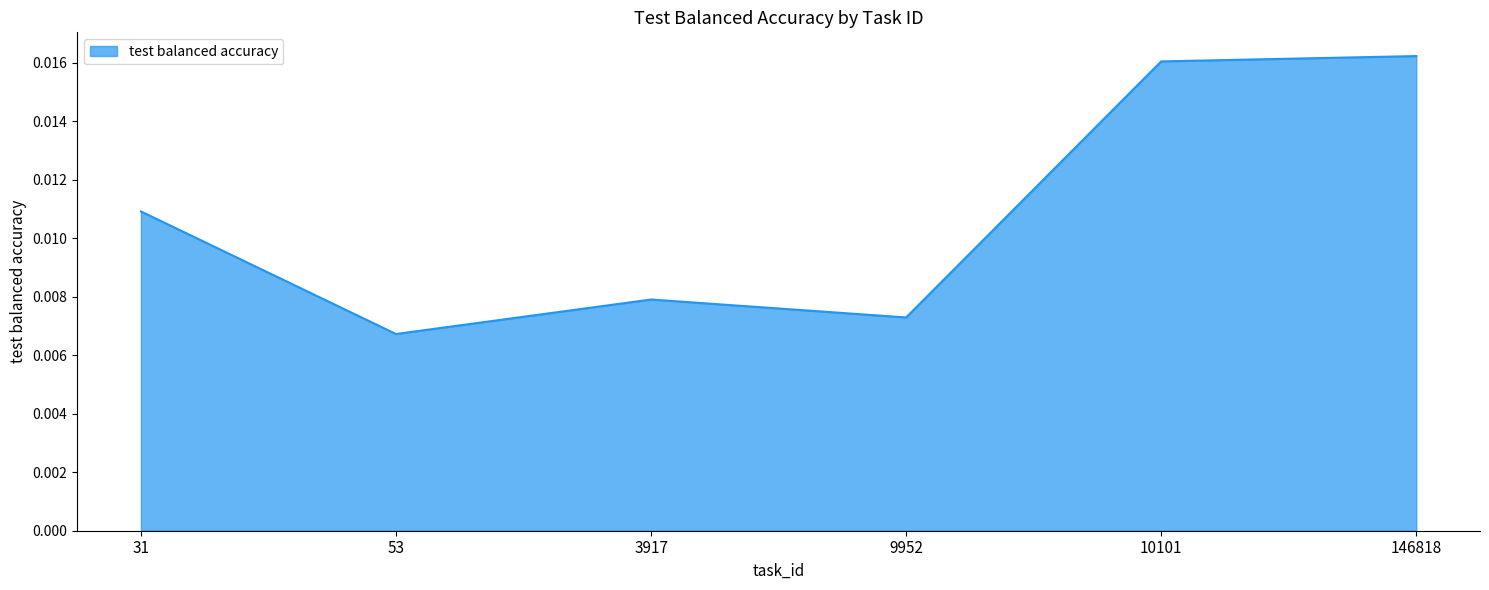

Which has a higher value, 9952 or 3917?

3917